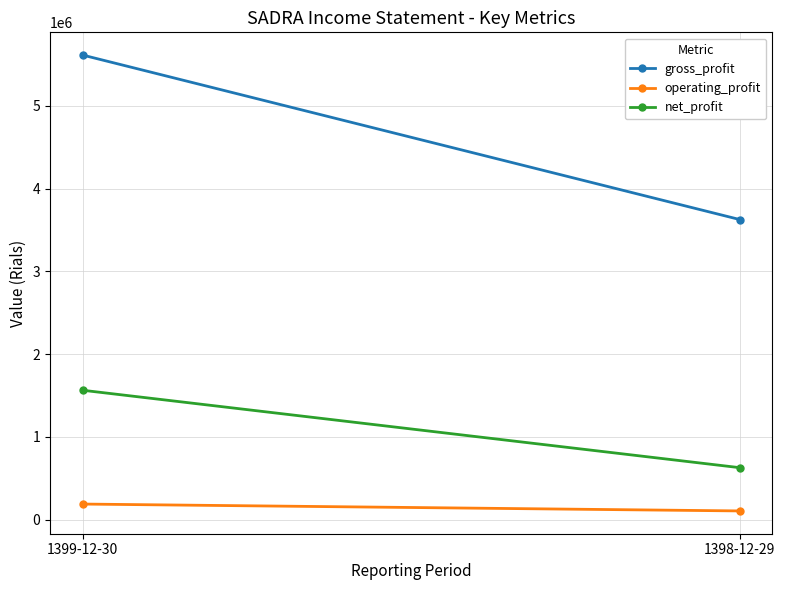

What is the highest value of the gross_profit series?

5611615